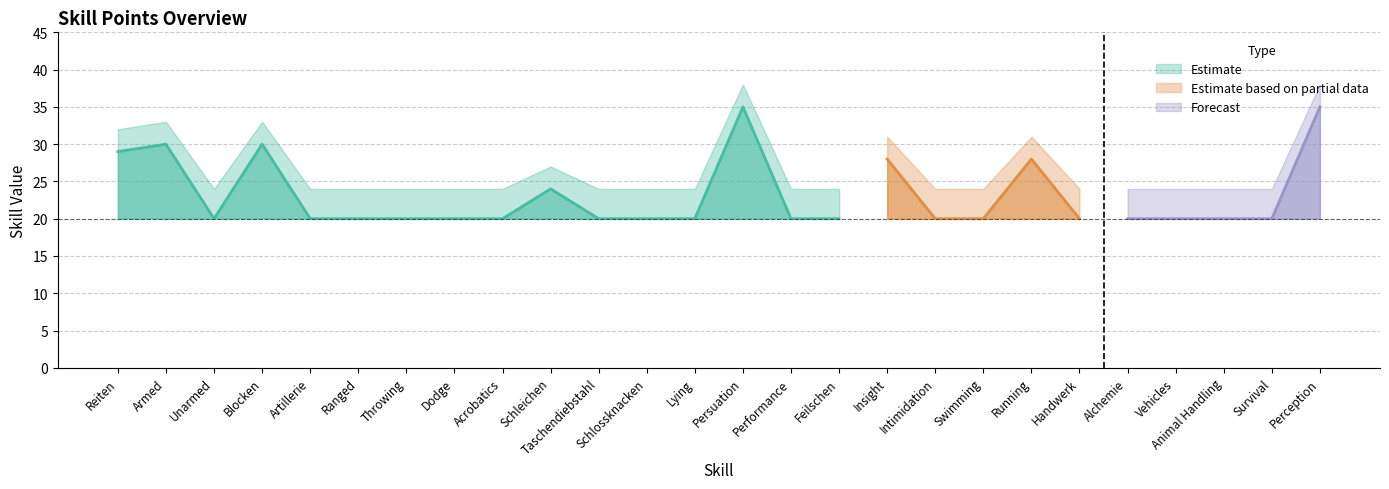

What is the spread (max minus min) of values at Acrobatics?

4